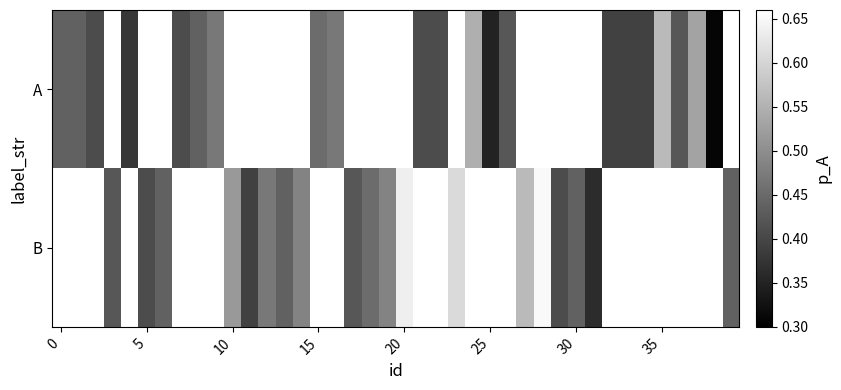

The value of B at 20 is 1.0. True or false?

False